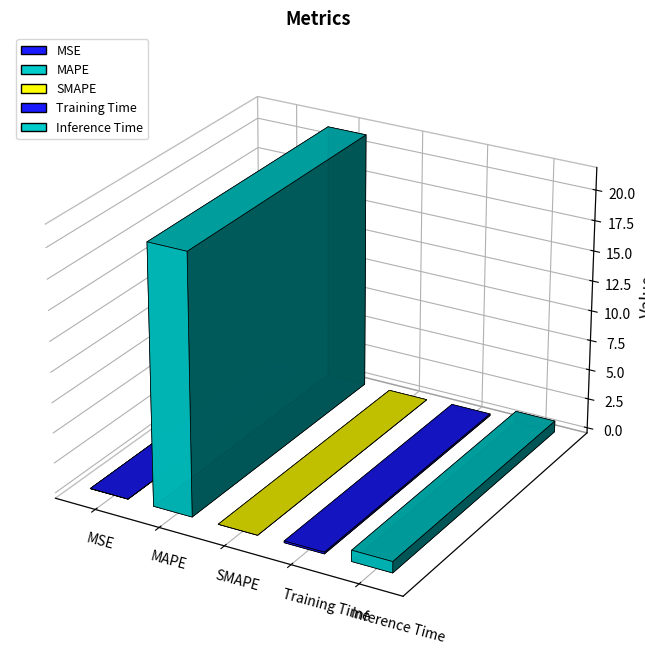

Read the value at Inference Time.

0.9